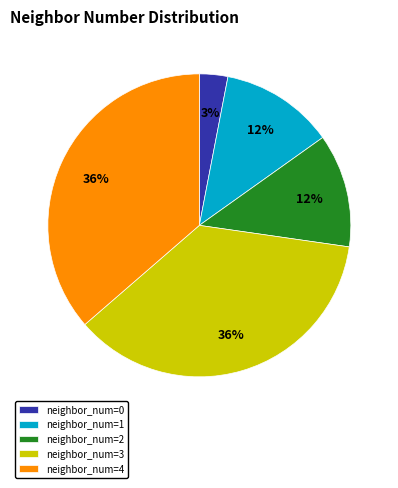

To the nearest percent, what percentage of the pie is neighbor_num=0?

3%